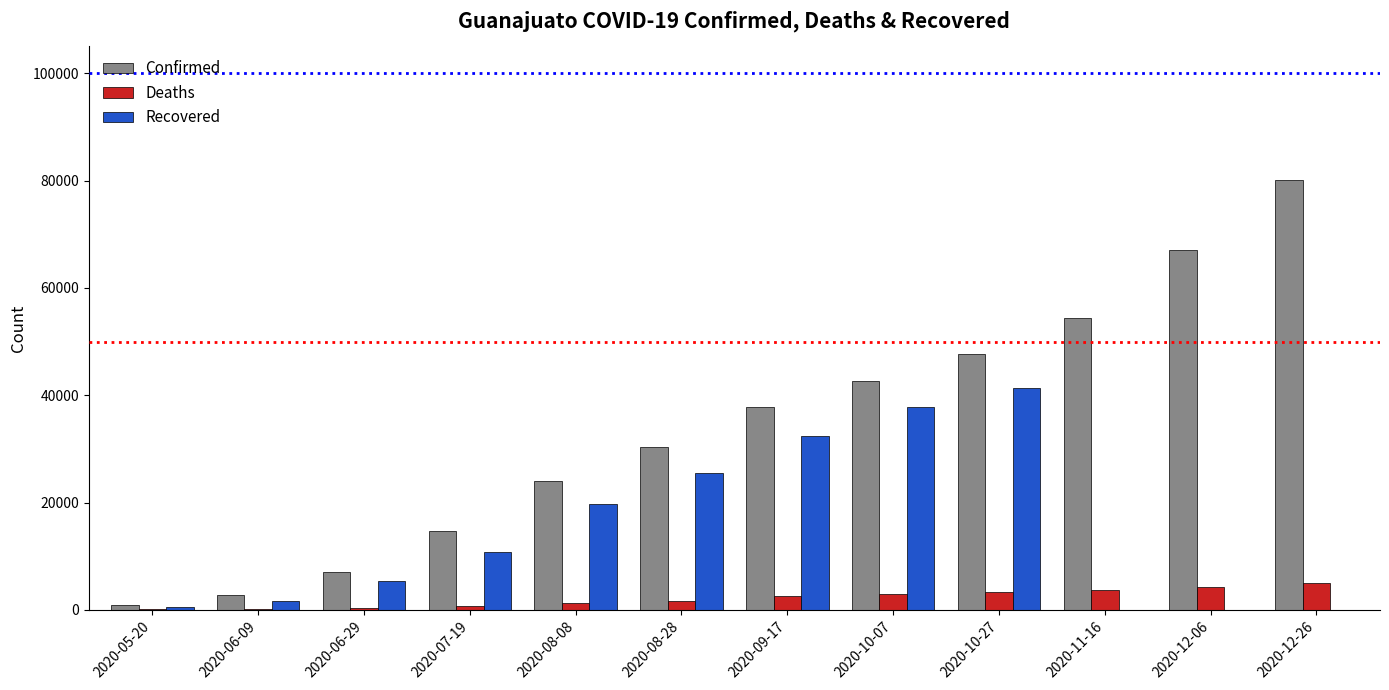

What is the greatest value displayed?

80161